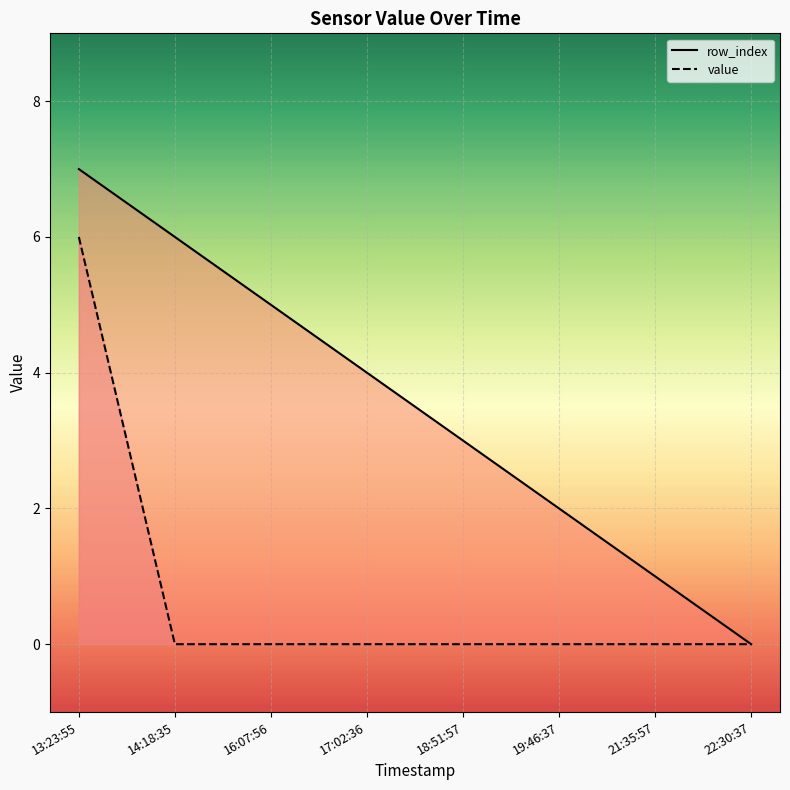

True or false: row_index and value cross at least once.

False